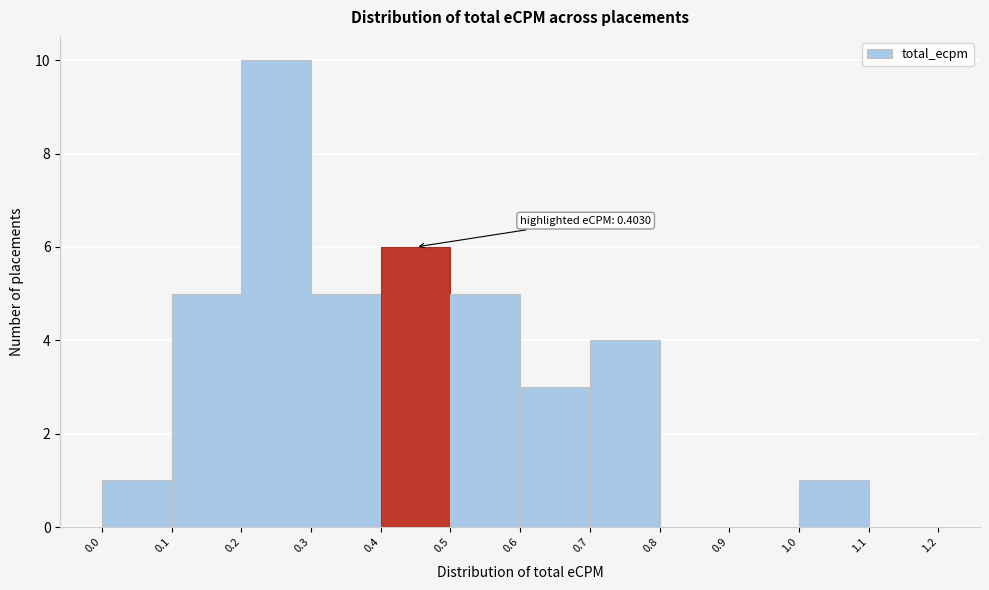

Which range on the x-axis has the tallest bar?

0.2 to 0.3